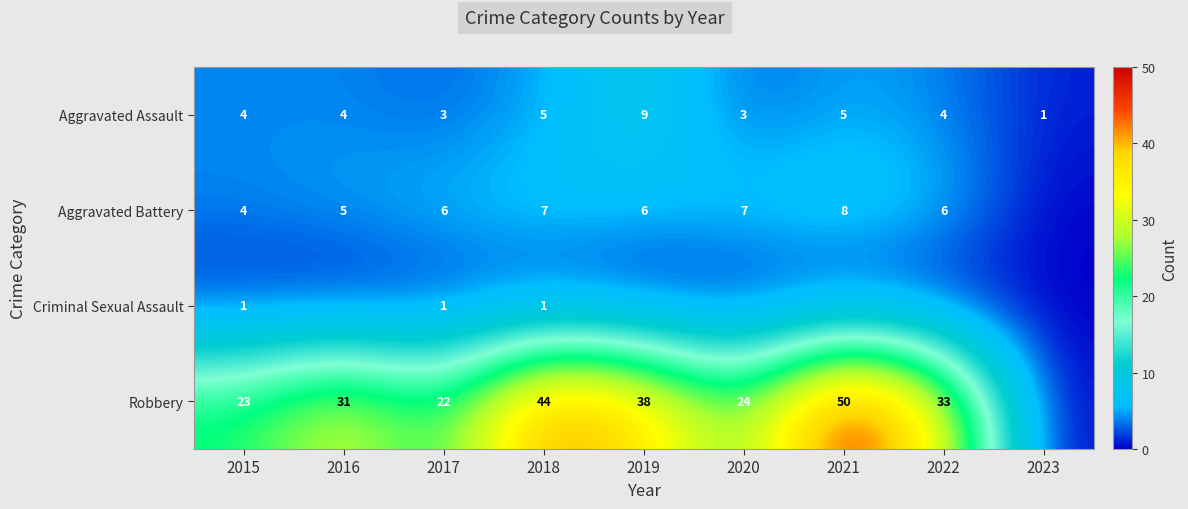

Is the value of Robbery at 2023 greater than the value of Aggravated Assault at 2019?

No